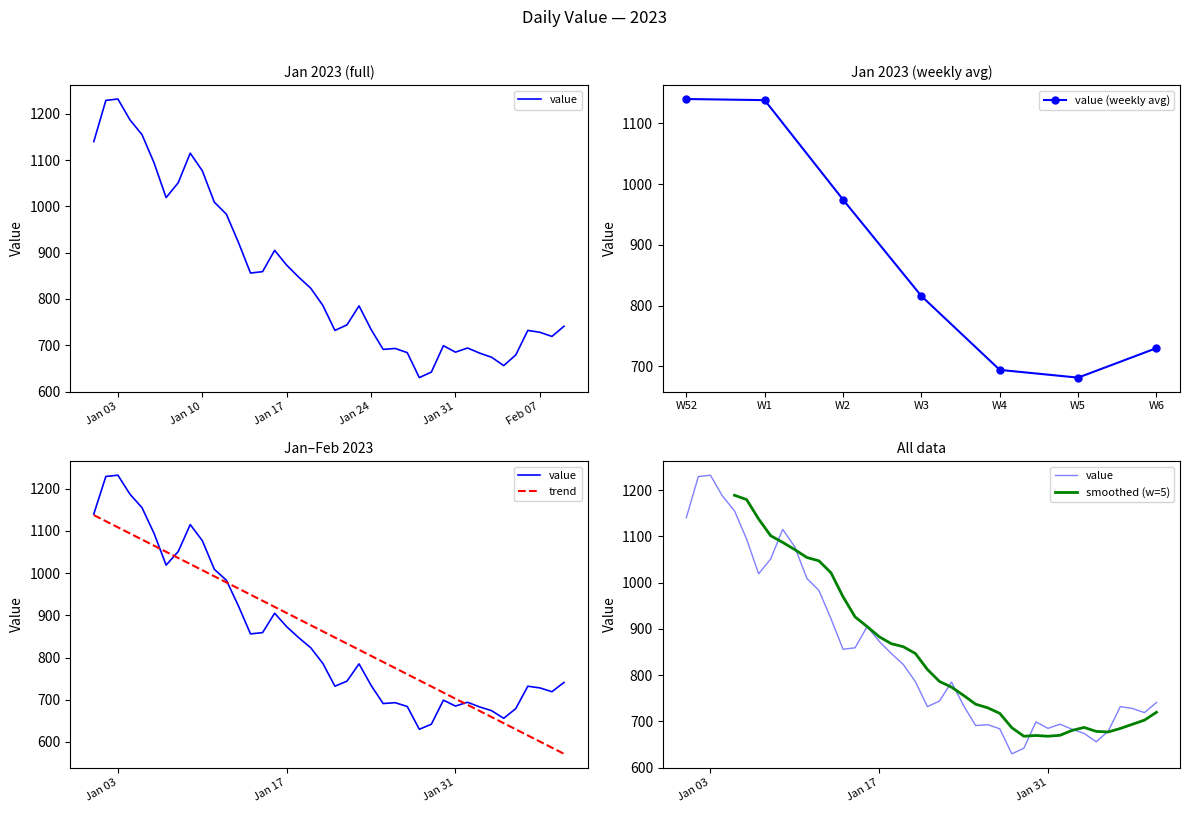

Count the number of values greater than 786.

19